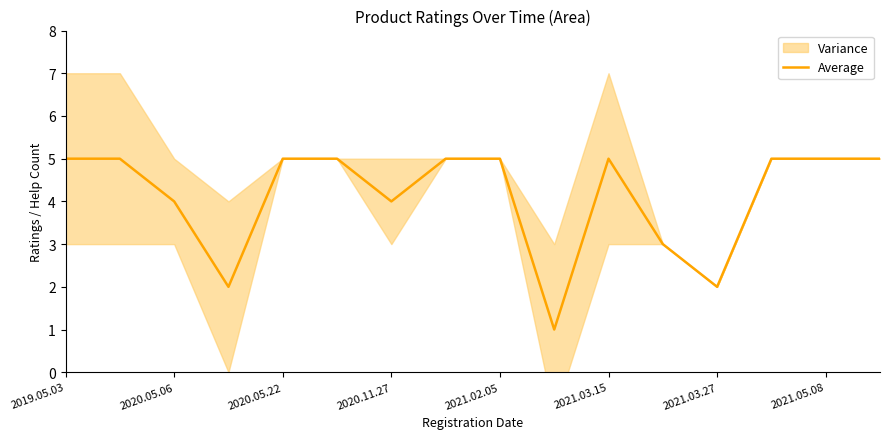

Where is the data nearest to the value 3?

11